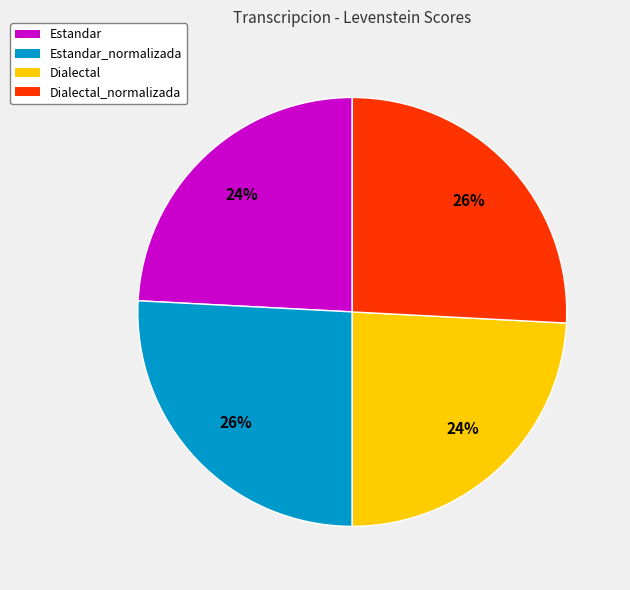

How many segments does this pie chart have?

4